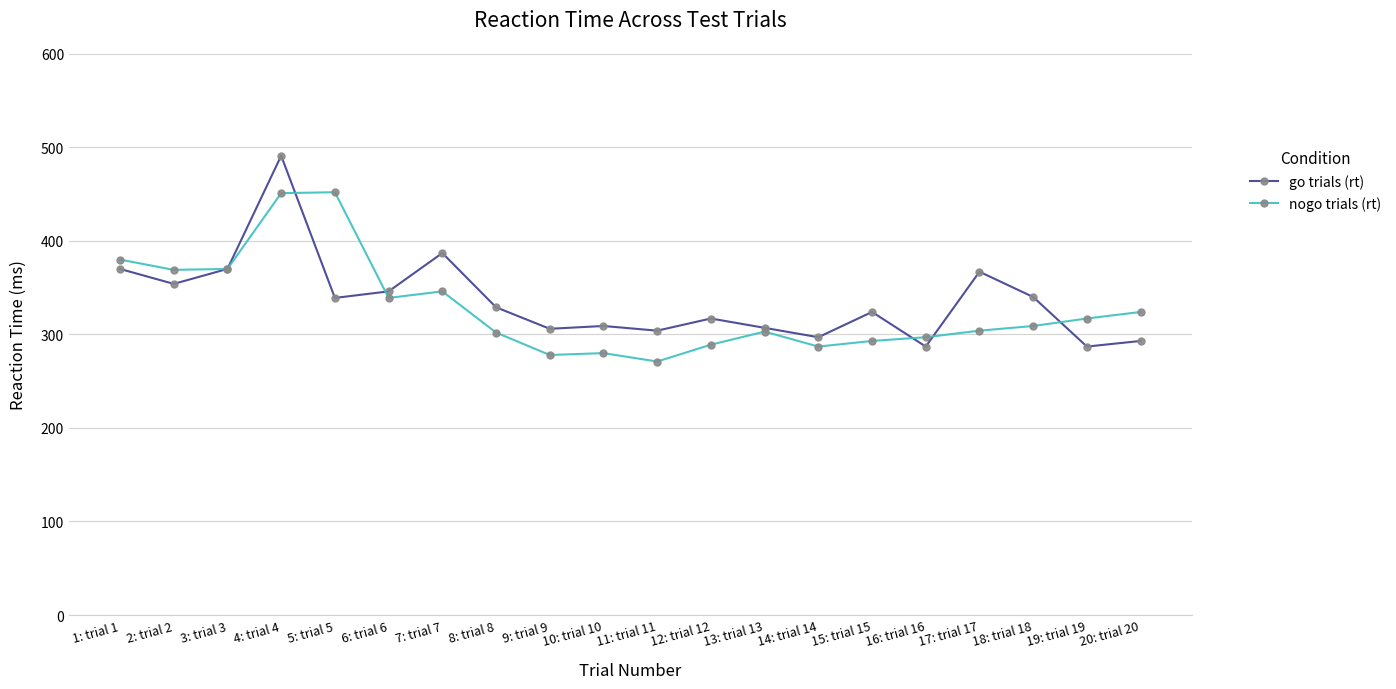

At which category is the sum across all series the highest?

4: trial 4